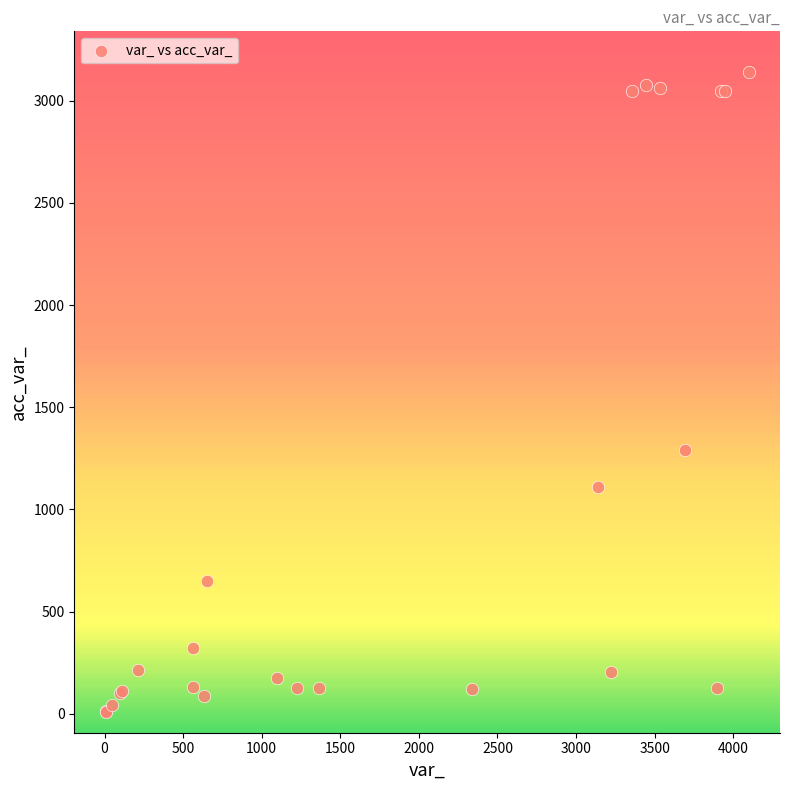

What Y value in the scatter plot is closest to 1573?

1290